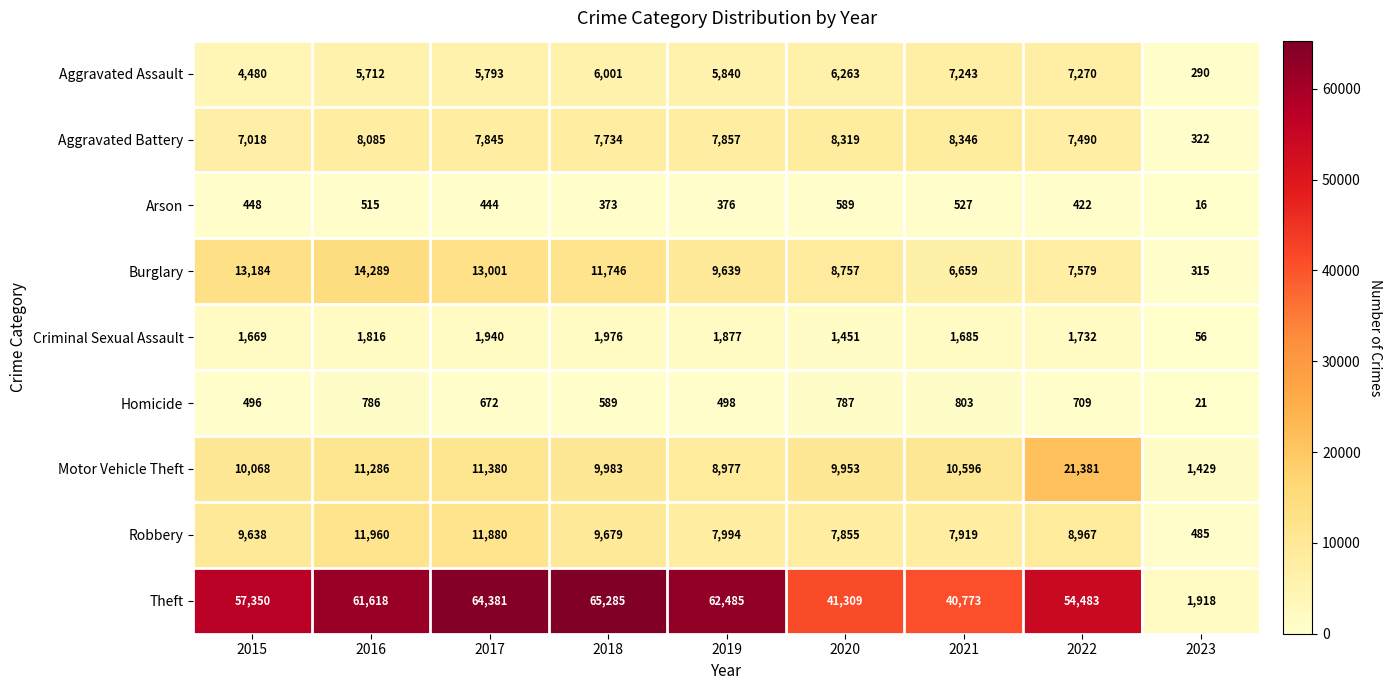

What is the minimum value shown in the chart?

16